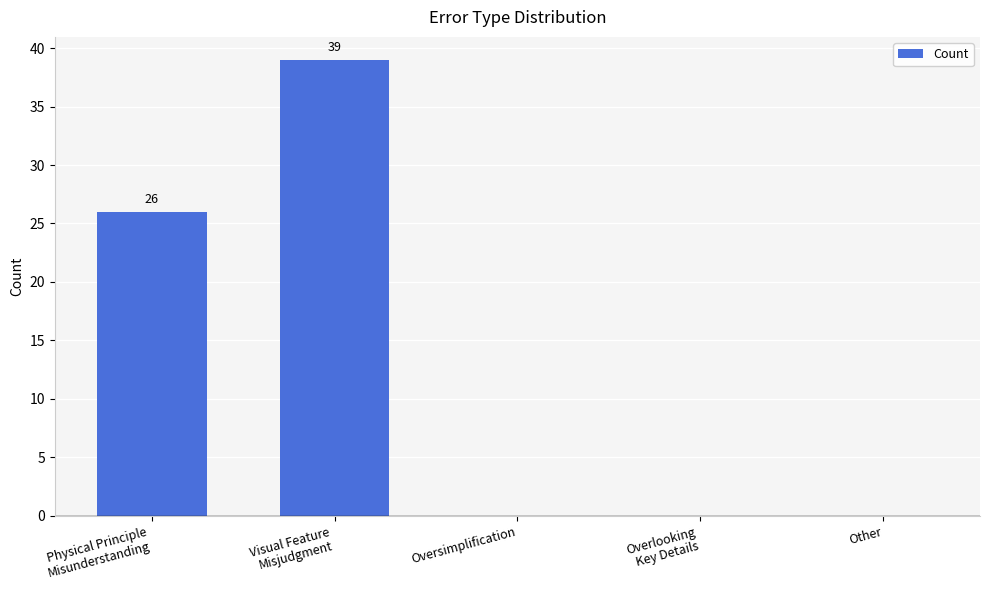

What is the greatest value displayed?

39